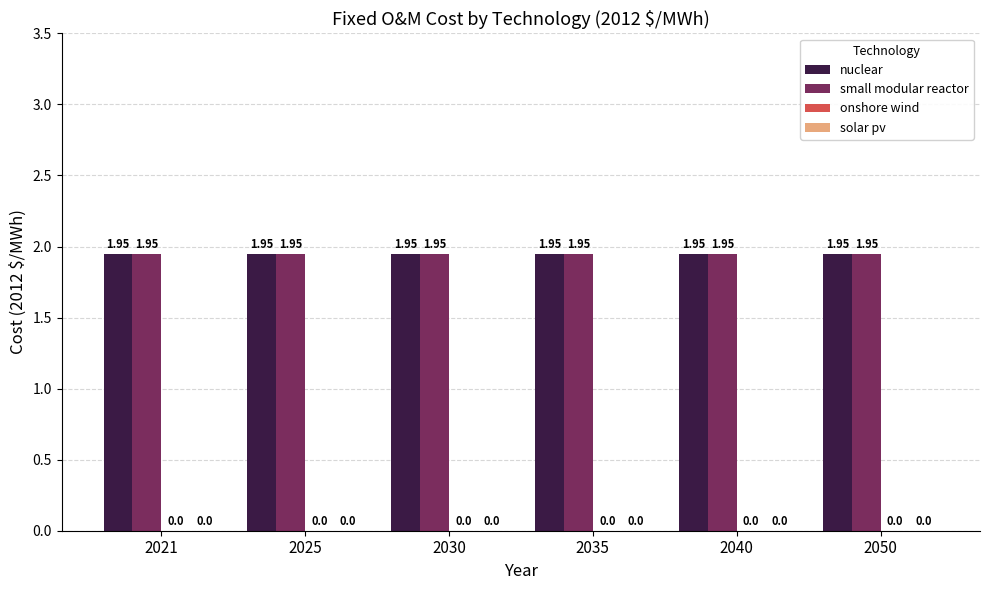

Is it true that onshore wind equals 0.0 at 2021?

True